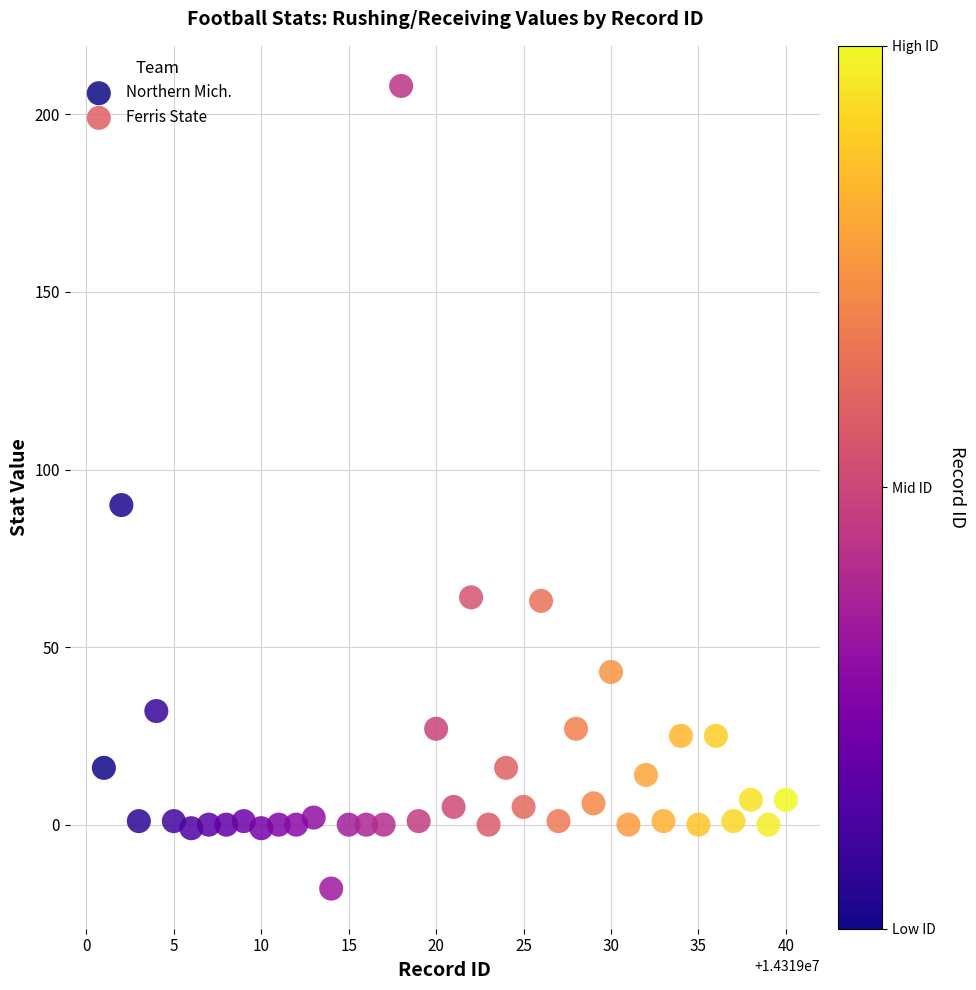

Which series reaches the minimum Y coordinate?

Northern Mich.